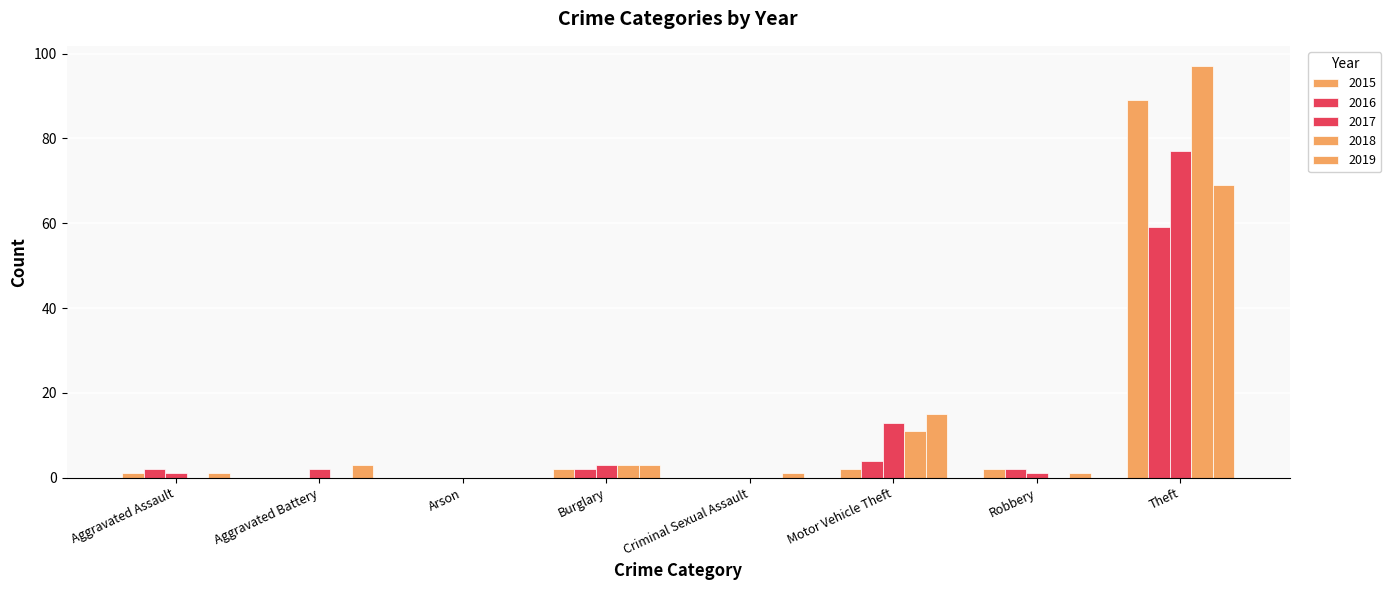

What is the difference between the second highest and minimum values in the 2015 series?

2